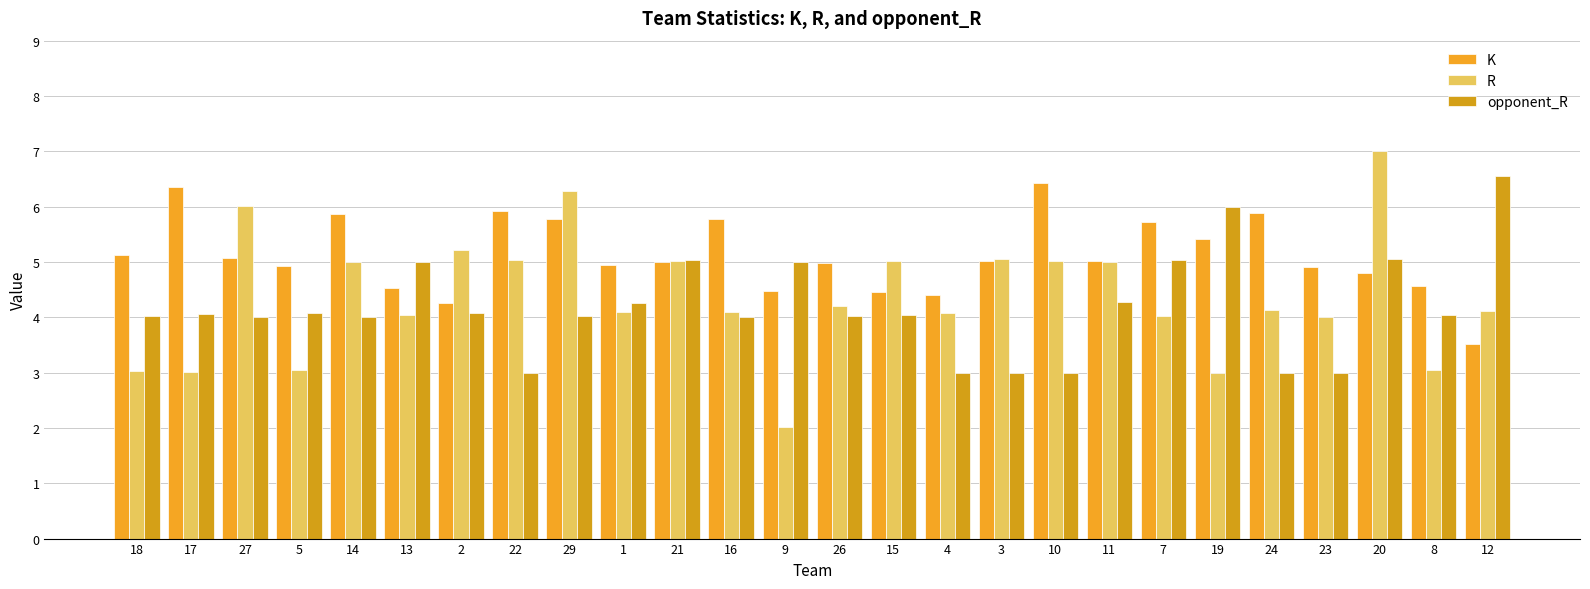

List the series in order of their overall mean, lowest first.

opponent_R, R, K